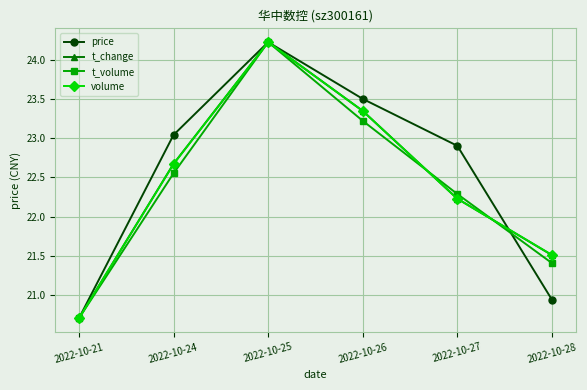

At which label does t_change first exceed 22?

2022-10-24